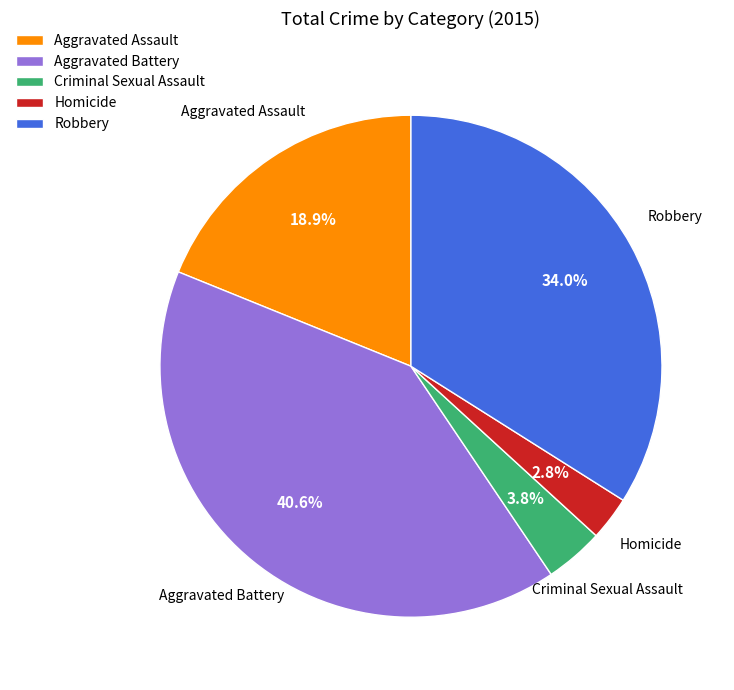

What is the ratio of the value at Aggravated Battery to the value at Robbery?

1.2